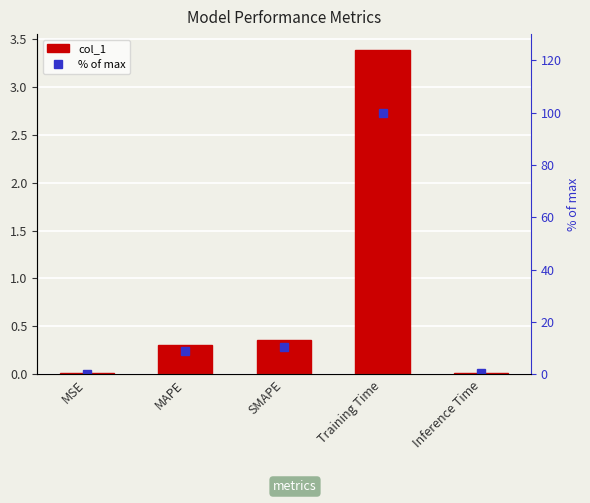

True or false: % of max has a value of 0.4 at Inference Time.

True